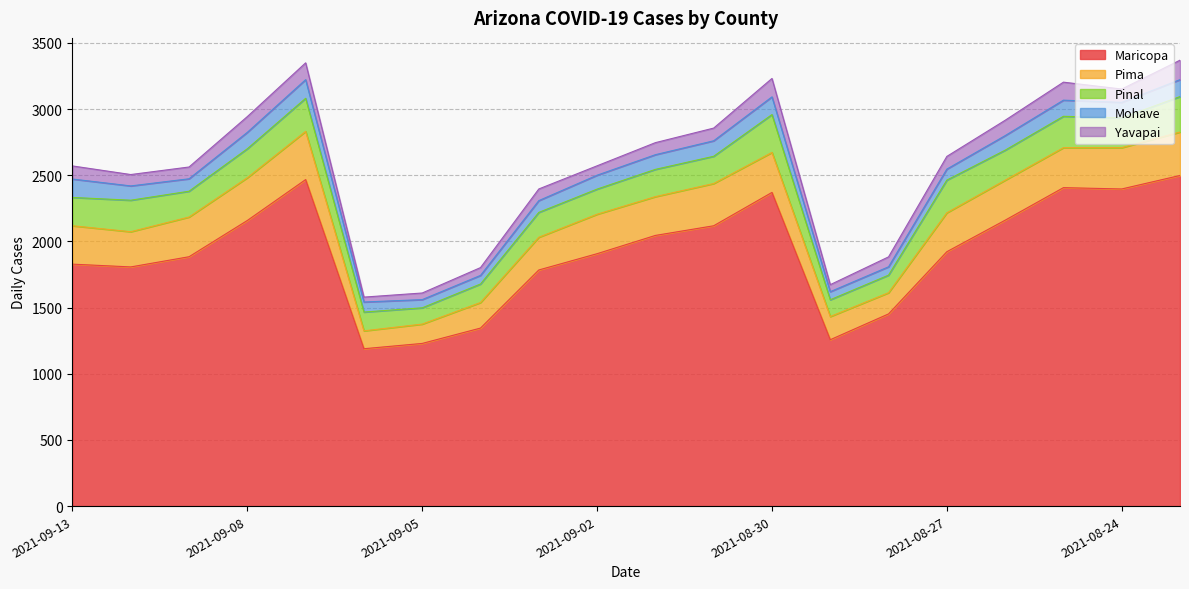

What is the maximum value for cases_PIMA?

364